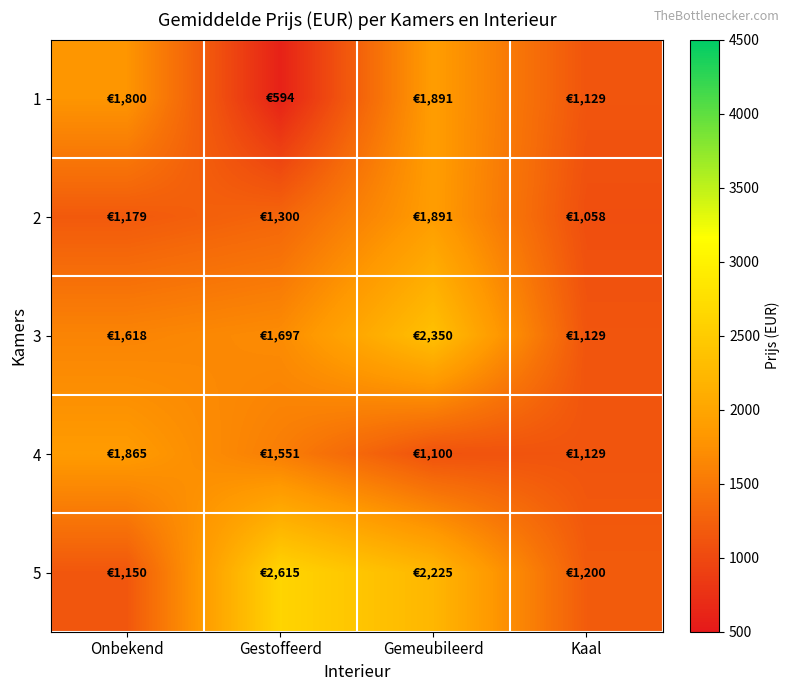

What is the total value across all series at Gestoffeerd?

7758.1